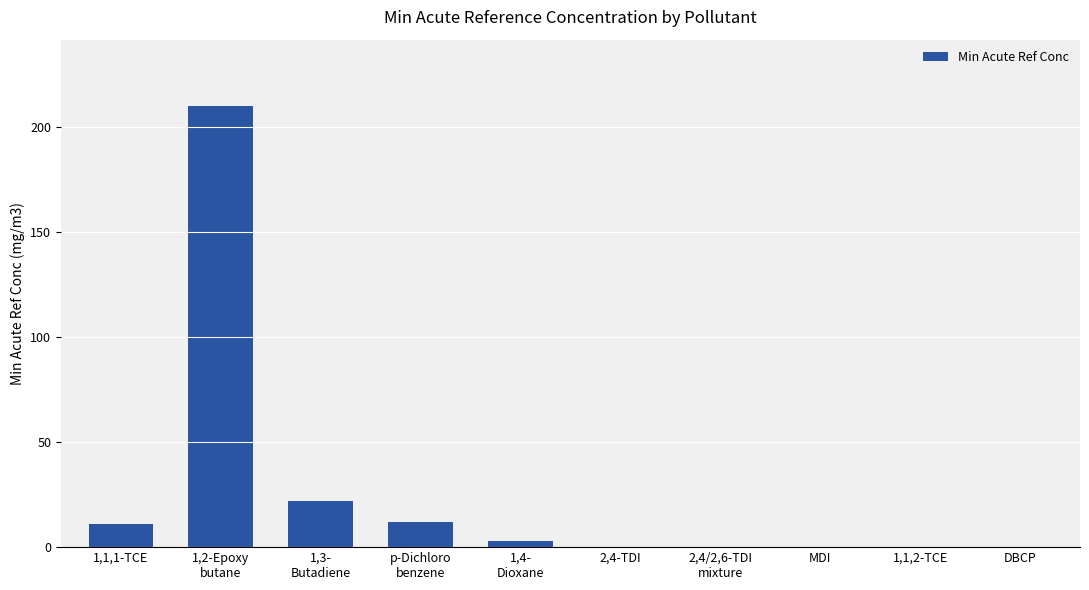

What is the greatest value displayed?

210.0